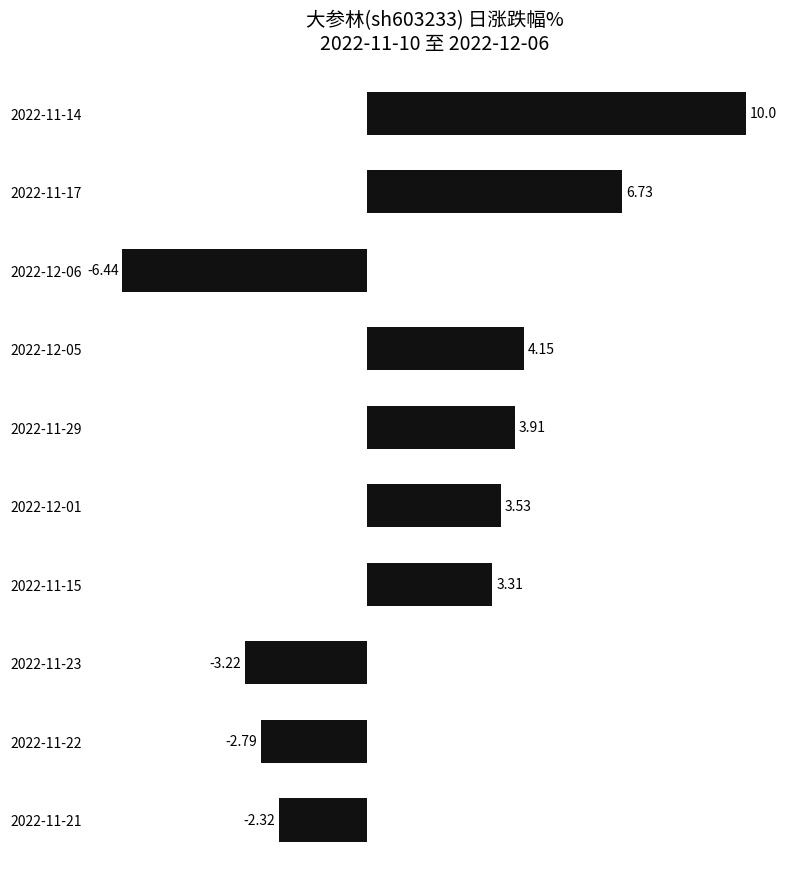

Rank the categories by value from highest to lowest.

2022-11-14, 2022-11-17, 2022-12-05, 2022-11-29, 2022-12-01, 2022-11-15, 2022-11-21, 2022-11-22, 2022-11-23, 2022-12-06